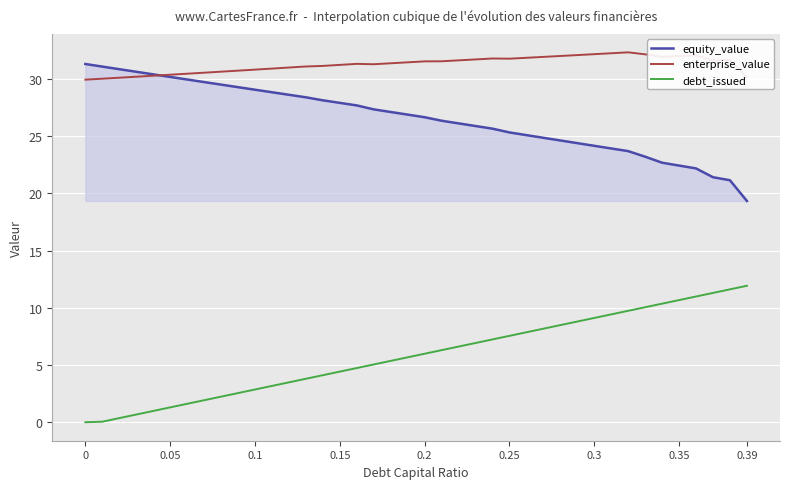

True or false: equity_value and enterprise_value cross at least once.

True